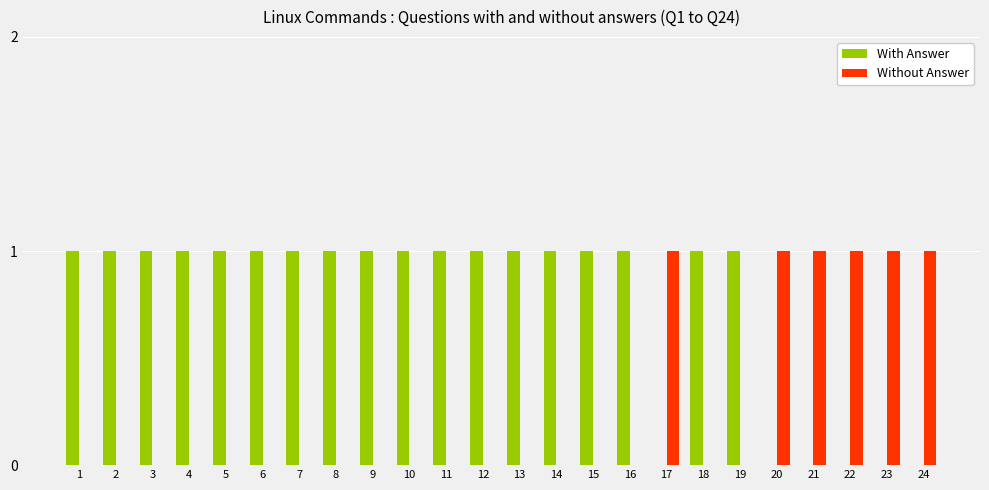

The value of With Answer at 12 is 1. True or false?

True